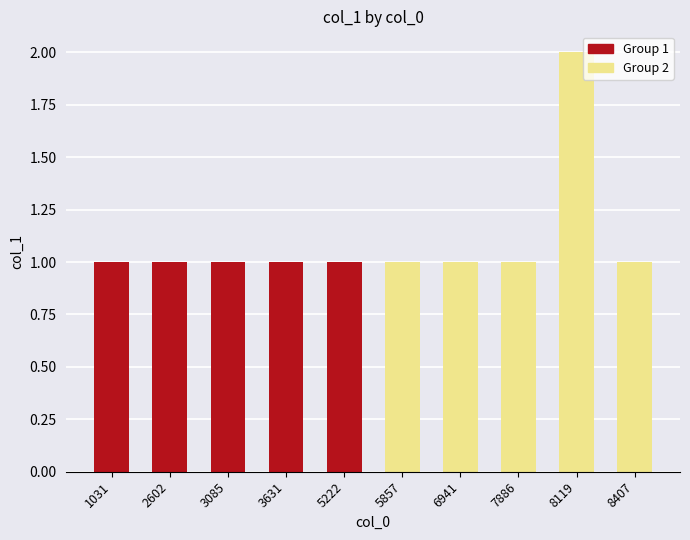

What is the change in value from 5222 to 8119?

+1